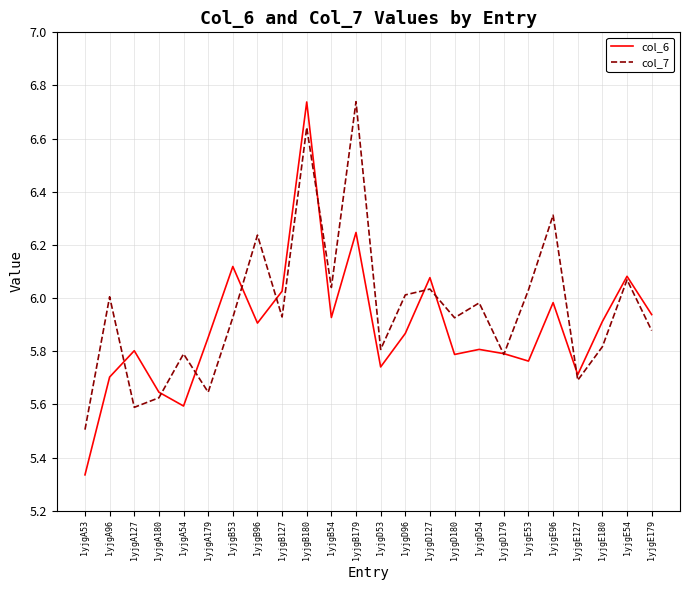

At which category does col_7 reach its first local valley?

1yjgA127